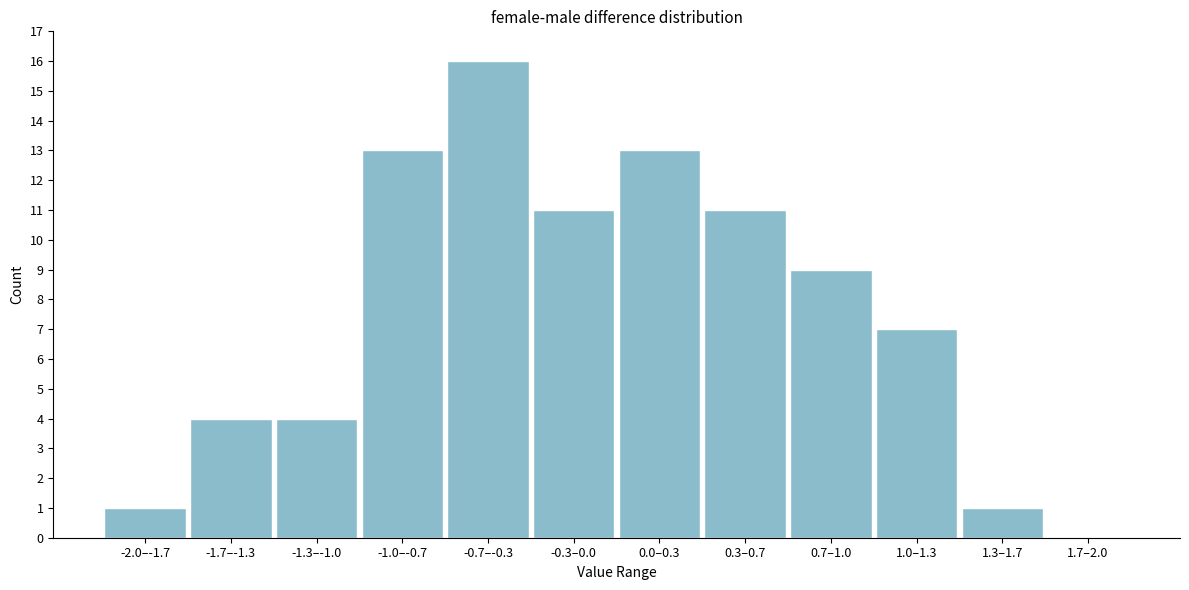

Reading left to right, list all the values displayed in this chart.

-2.0–-1.7=1	-1.7–-1.3=4	-1.3–-1.0=4	-1.0–-0.7=13	-0.7–-0.3=16	-0.3–0.0=11	0.0–0.3=13	0.3–0.7=11	0.7–1.0=9	1.0–1.3=7	1.3–1.7=1	1.7–2.0=0